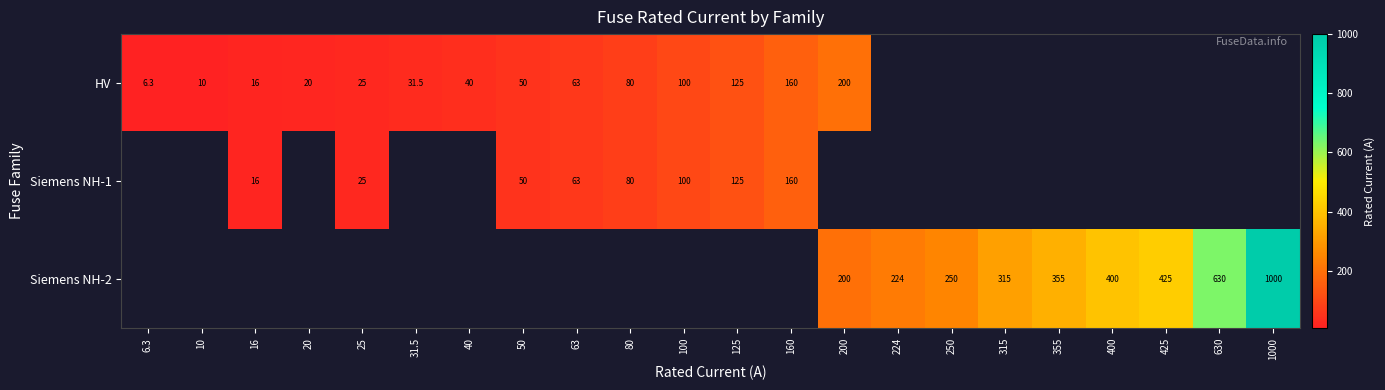

True or false: HV has a value of 7.1 at 20.

False